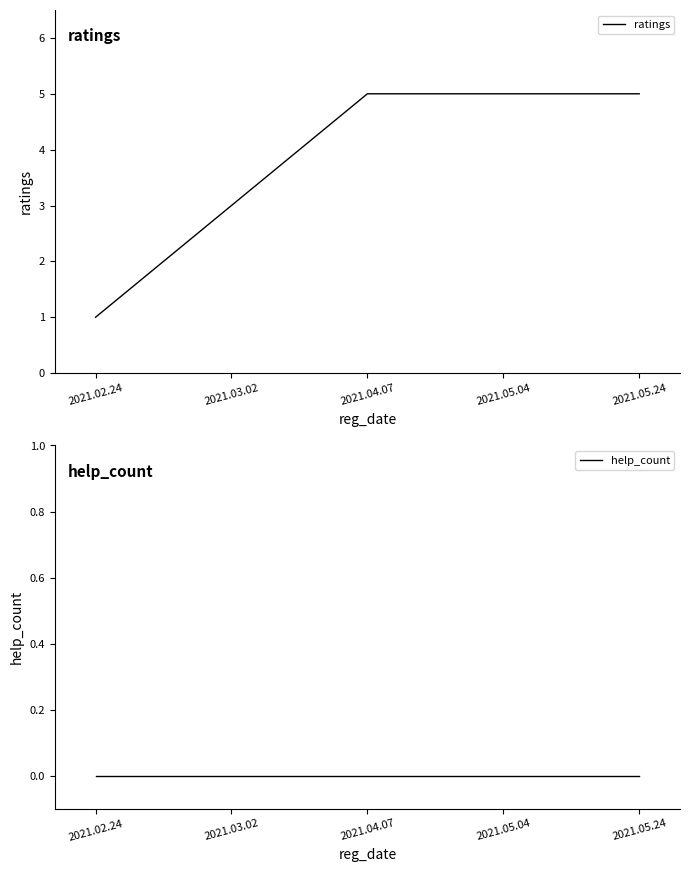

Does the chart display data point markers on the line(s)?

No